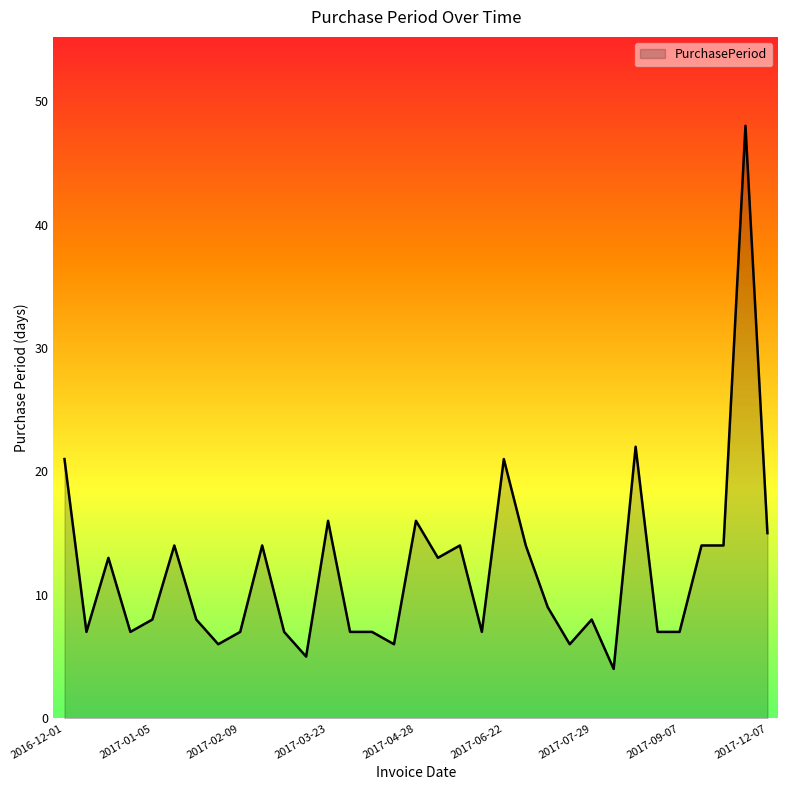

What is the greatest value displayed?

48